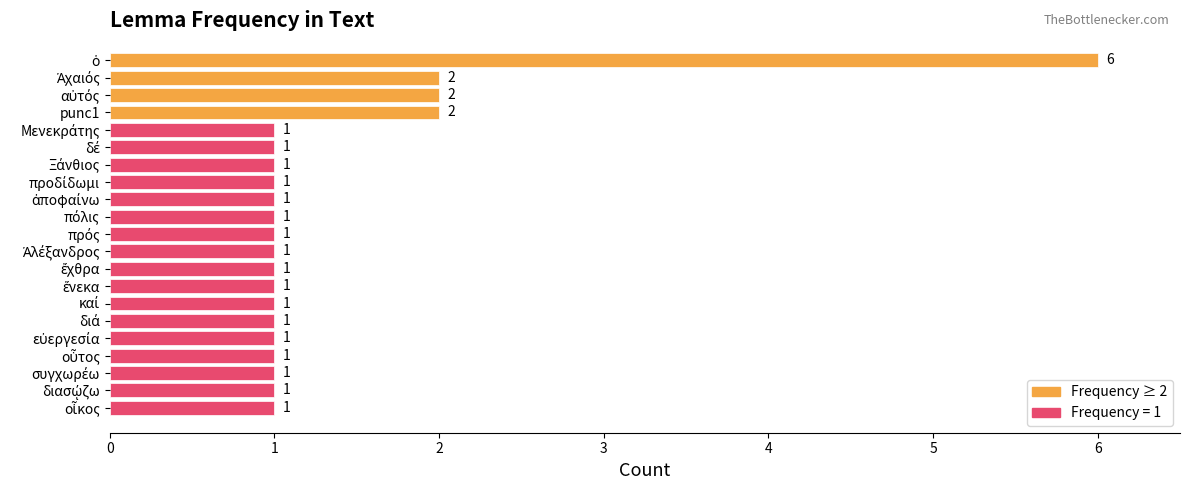

Reading top to bottom, list all the values displayed in this chart.

6	2	2	2	1	1	1	1	1	1	1	1	1	1	1	1	1	1	1	1	1